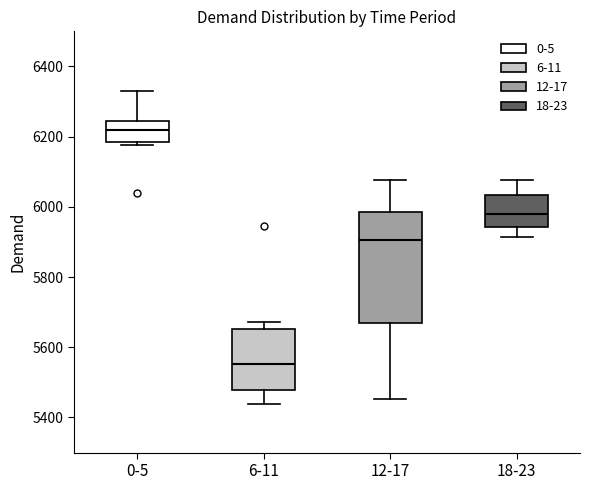

Where does the lower whisker of the box for 18-23 end on the y-axis? The values are not printed on the chart, so give them approximately, as read against the axis.

5920